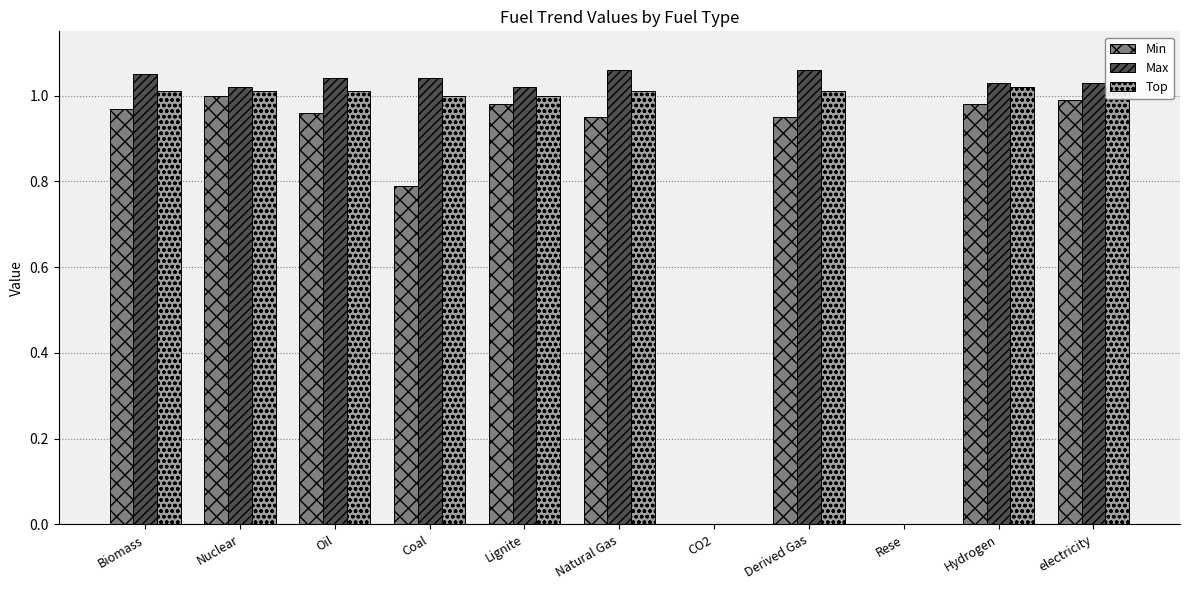

Reading right to left, transcribe all the data shown in this chart.

Min: electricity=1.0	Hydrogen=1.0	Rese=0.0	Derived Gas=0.9	CO2=0.0	Natural Gas=0.9	Lignite=1.0	Coal=0.8	Oil=1.0	Nuclear=1.0	Biomass=1.0
Max: electricity=1.0	Hydrogen=1.0	Rese=0.0	Derived Gas=1.1	CO2=0.0	Natural Gas=1.1	Lignite=1.0	Coal=1.0	Oil=1.0	Nuclear=1.0	Biomass=1.1
Top: electricity=1.0	Hydrogen=1.0	Rese=0.0	Derived Gas=1.0	CO2=0.0	Natural Gas=1.0	Lignite=1.0	Coal=1.0	Oil=1.0	Nuclear=1.0	Biomass=1.0